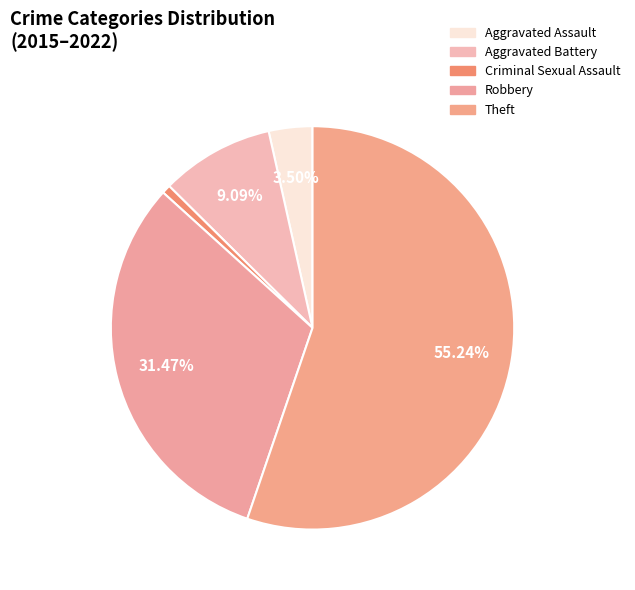

Rank the categories by value from highest to lowest.

Theft, Robbery, Aggravated Battery, Aggravated Assault, Criminal Sexual Assault